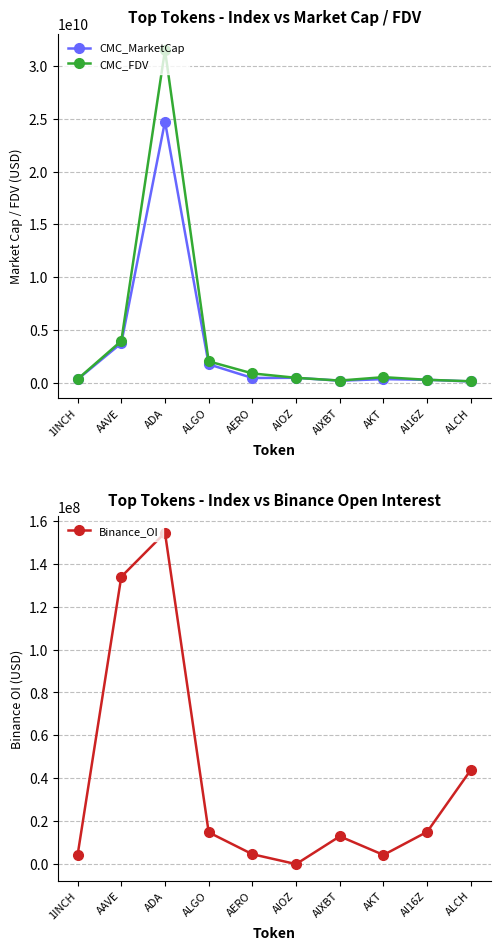

Which series changed the most between ADA and AI16Z?

CMC_FDV